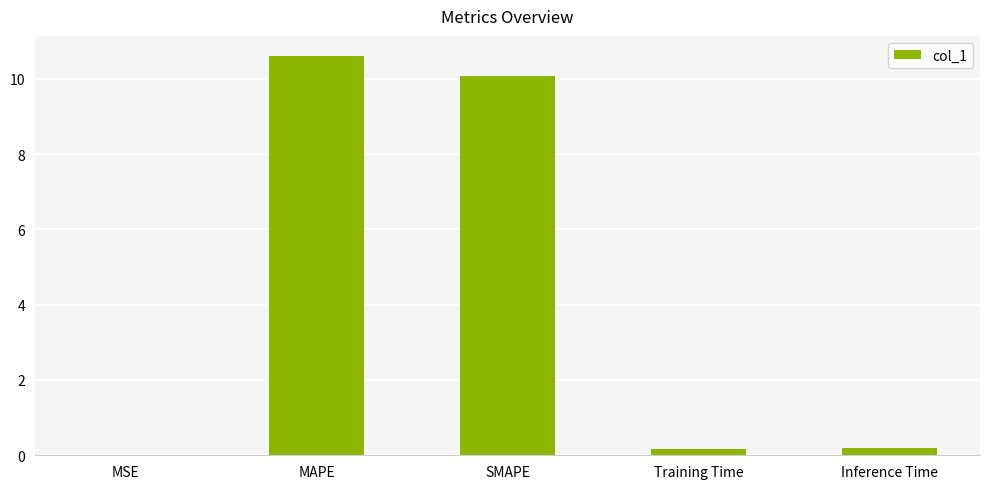

True or false: the data shows 10.1 at SMAPE.

True